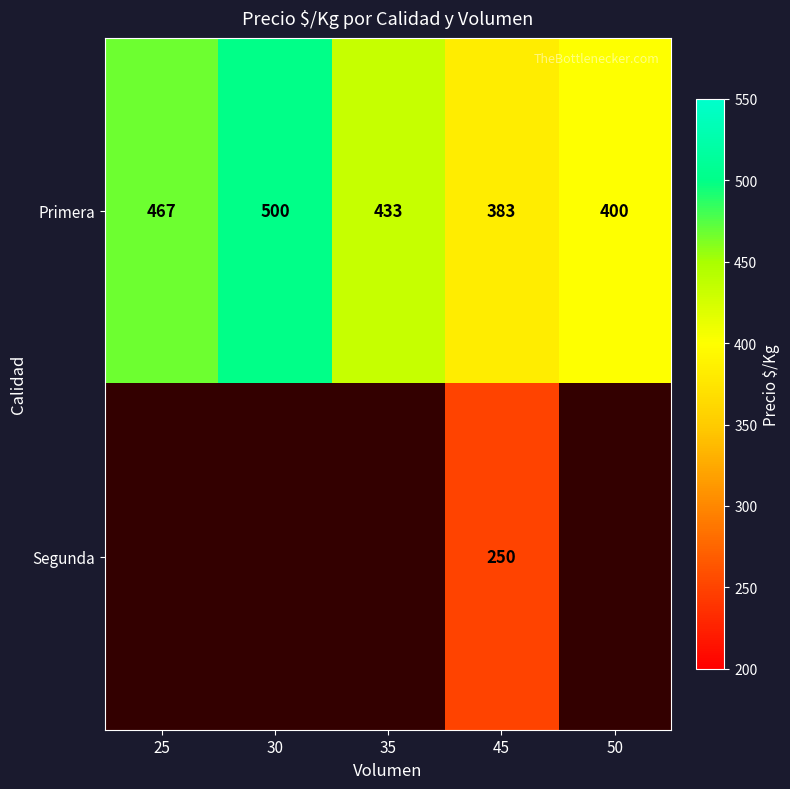

List the labels in order of Primera value, smallest first.

45, 50, 35, 25, 30